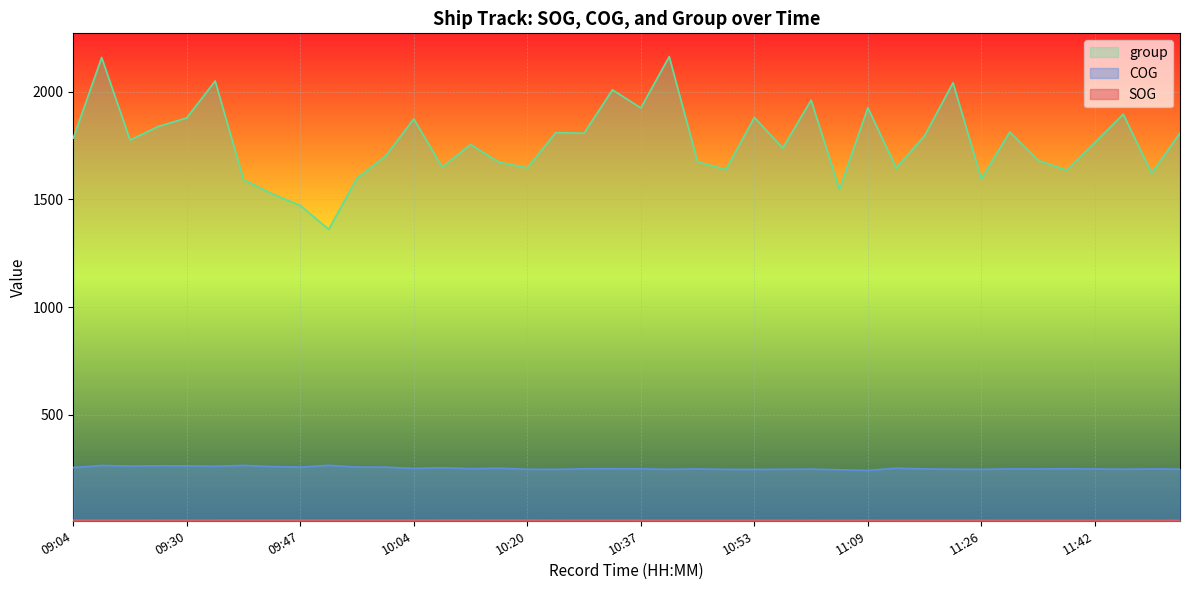

Rank the categories by COG value from lowest to highest.

11:09, 11:04, 10:53, 10:24, 11:26, 10:49, 10:20, 10:41, 10:57, 11:47, 11:20, 11:01, 11:54, 11:42, 10:45, 11:34, 11:18, 11:30, 11:50, 10:37, 10:29, 11:38, 10:33, 10:12, 10:04, 11:12, 10:16, 10:07, 09:04, 10:00, 09:47, 09:56, 09:43, 09:34, 09:23, 09:30, 09:24, 09:18, 09:39, 09:50